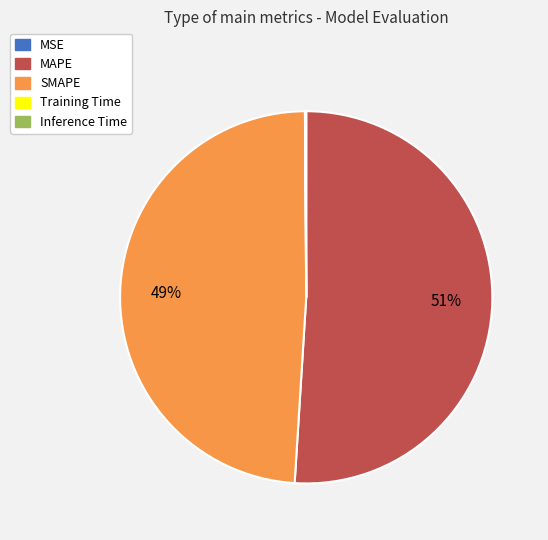

To the nearest percent, what is the average slice percentage?

20%